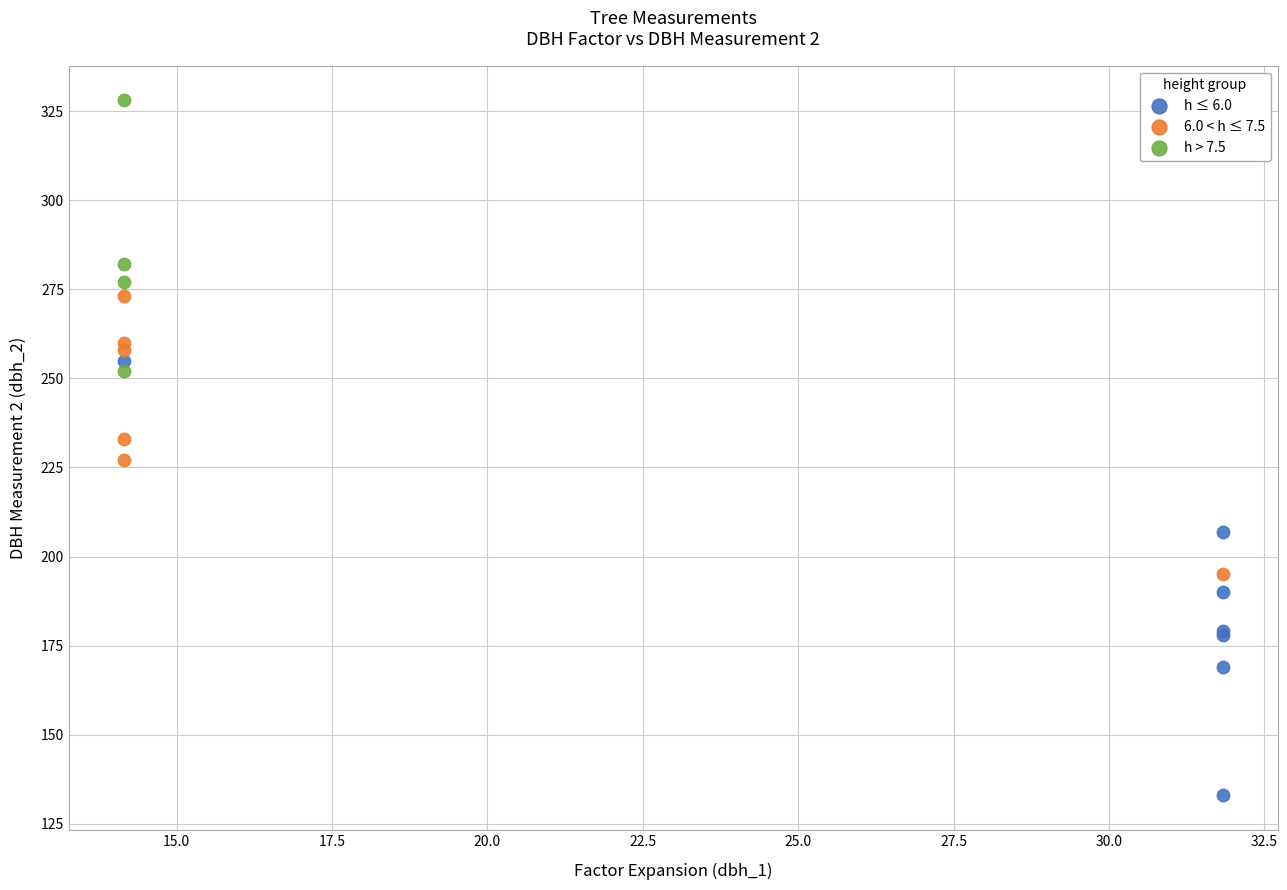

What are all the series names shown in the legend?

h ≤ 6.0, 6.0 < h ≤ 7.5, h > 7.5